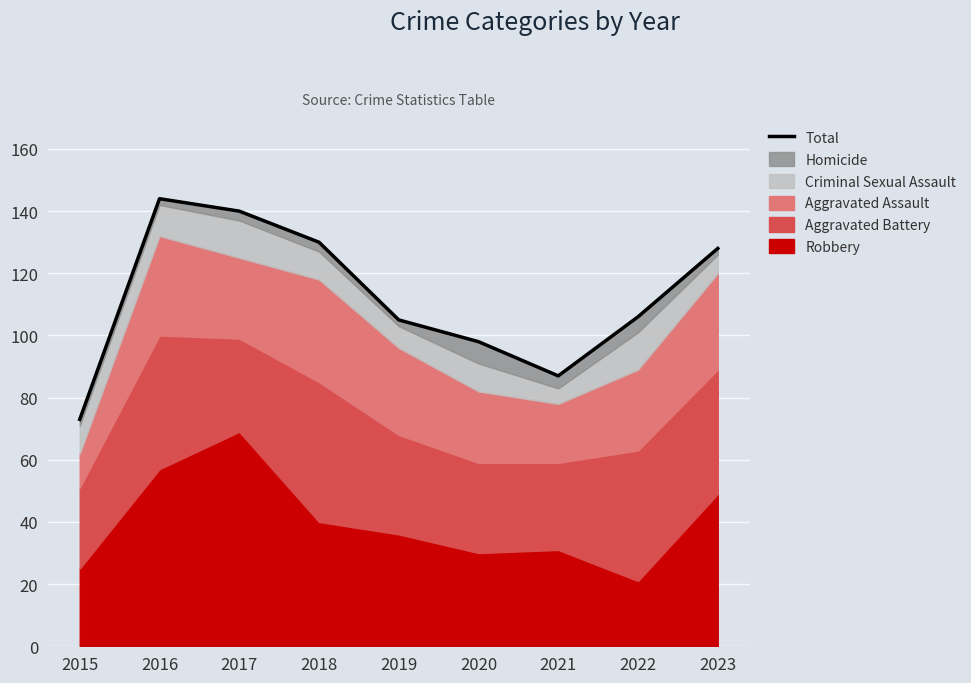

List the labels in order of value, smallest first.

2015, 2021, 2020, 2019, 2022, 2023, 2018, 2017, 2016